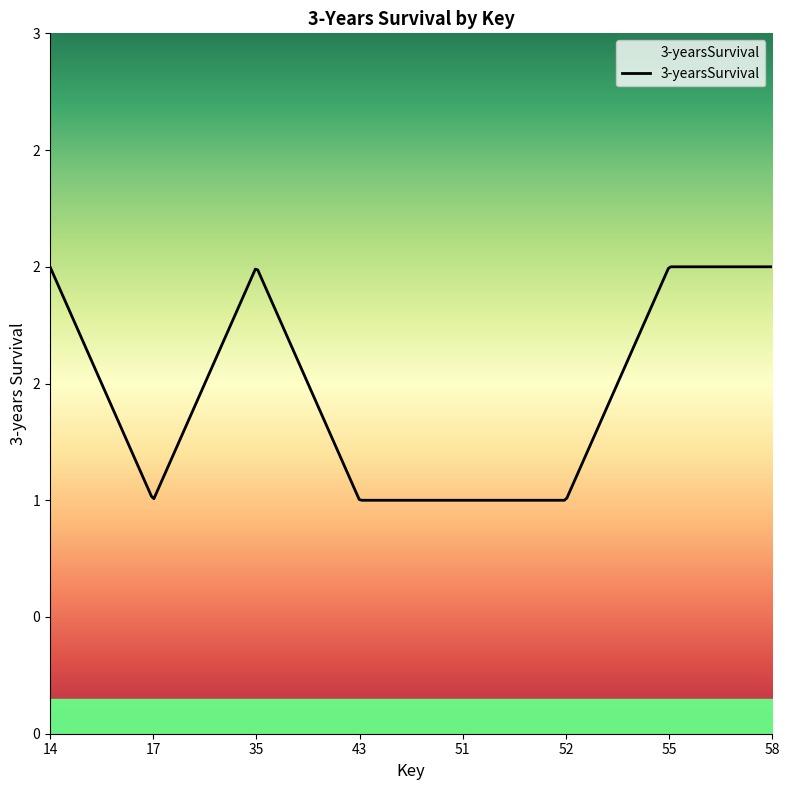

Reading left to right, list all the values displayed in this chart.

14=2	17=1	35=2	43=1	51=1	52=1	55=2	58=2